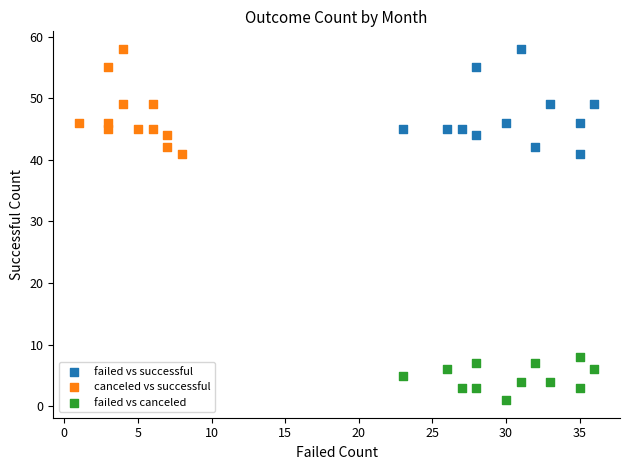

Which series reaches the minimum Y coordinate?

failed vs canceled